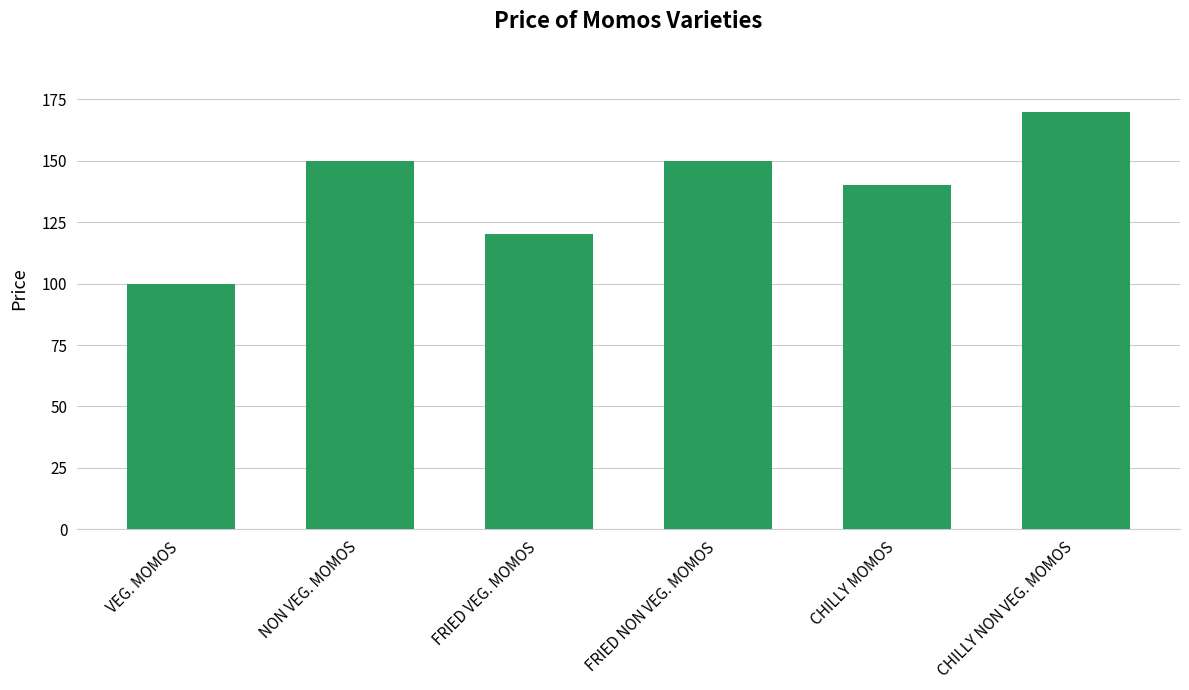

What is the greatest value displayed?

170